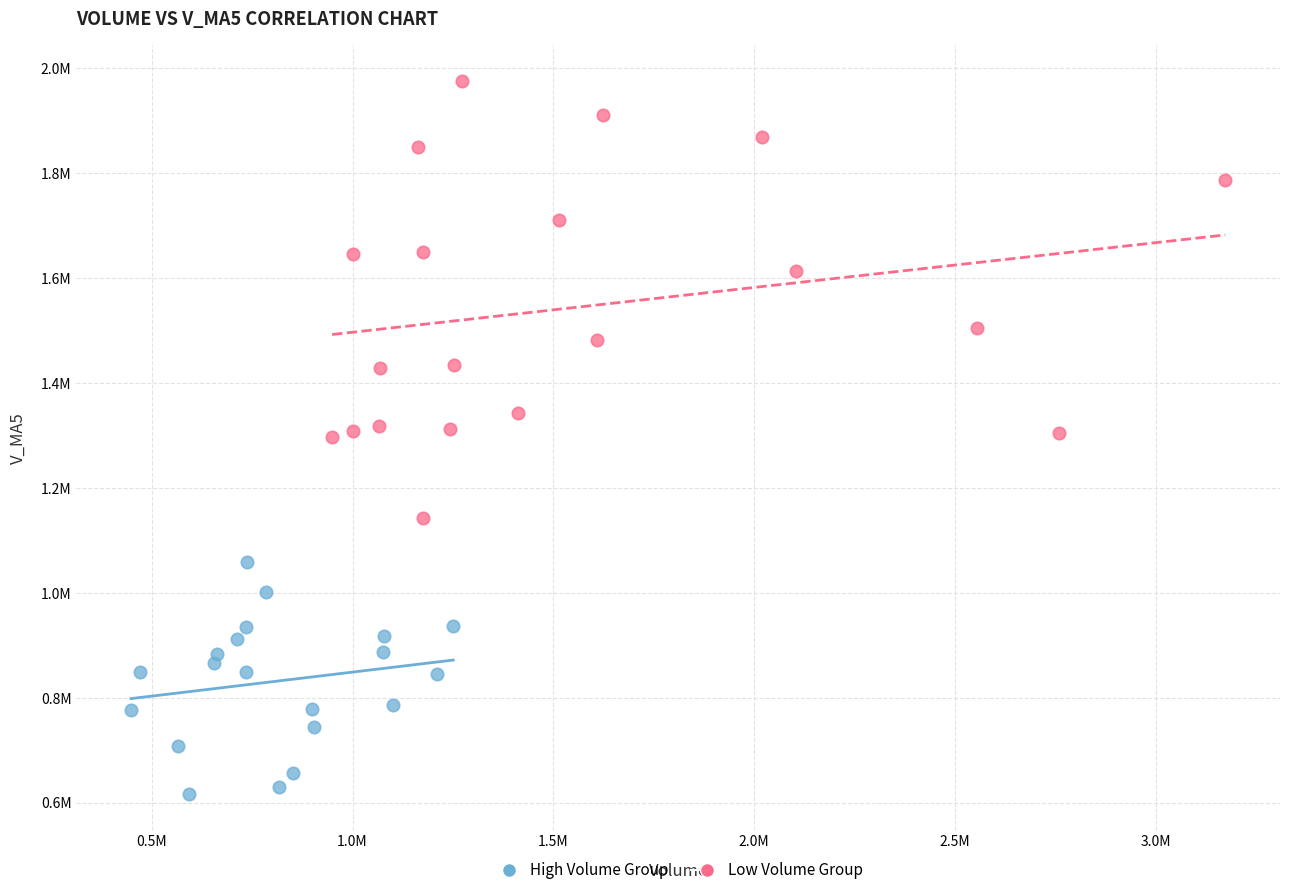

Which series contains the lowest Y value?

High Volume Group